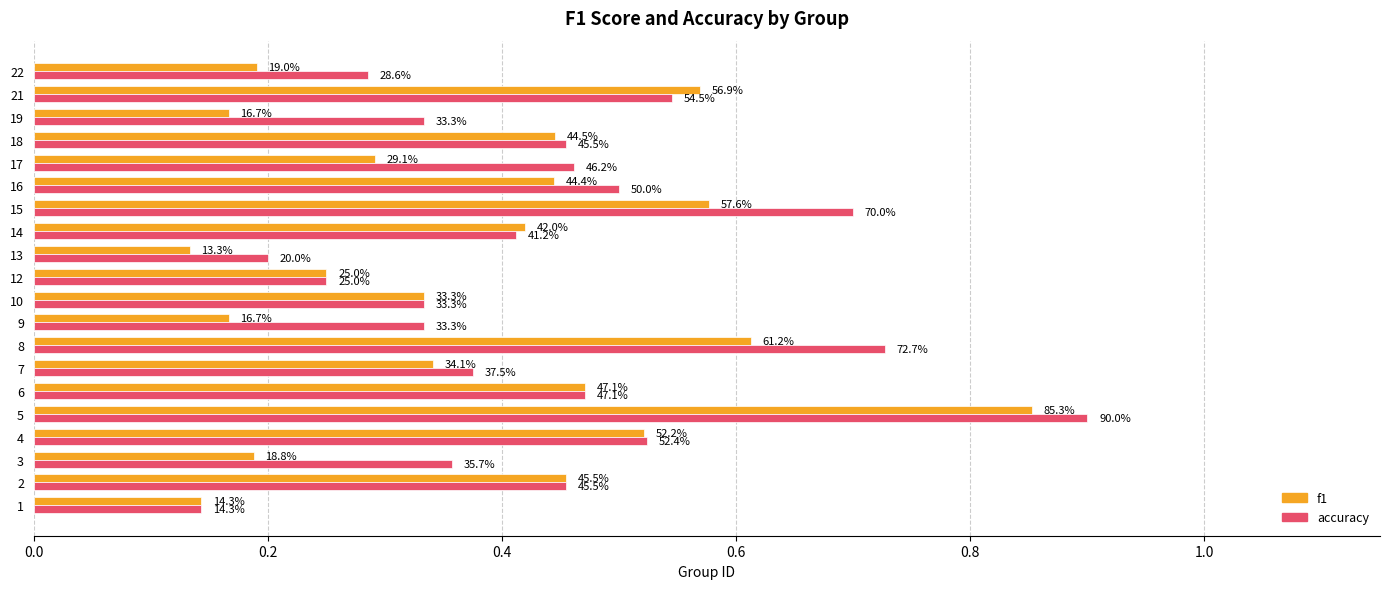

Reading left to right, transcribe all the data shown in this chart.

f1: 0.1	0.5	0.2	0.5	0.9	0.5	0.3	0.6	0.2	0.3	0.2	0.1	0.4	0.6	0.4	0.3	0.4	0.2	0.6	0.2
accuracy: 0.1	0.5	0.4	0.5	0.9	0.5	0.4	0.7	0.3	0.3	0.2	0.2	0.4	0.7	0.5	0.5	0.5	0.3	0.5	0.3